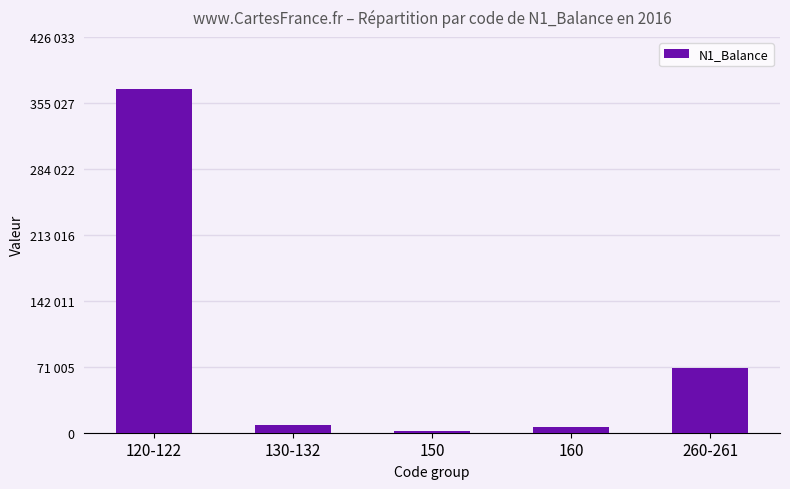

What is the smallest value displayed?

1666.7